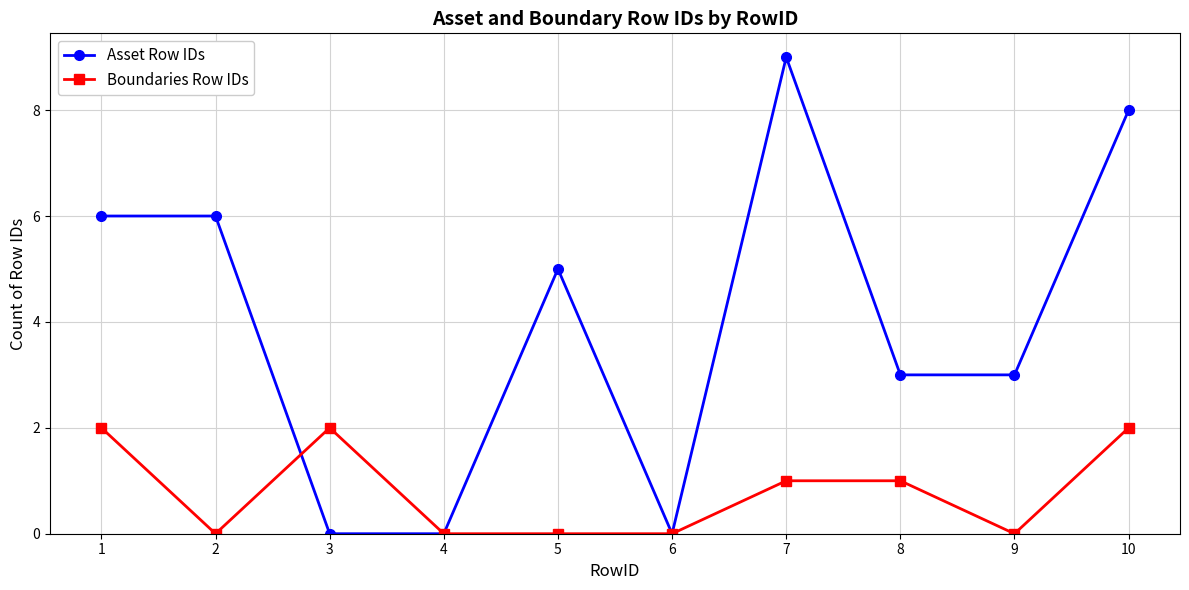

Does the chart display data point markers on the line(s)?

Yes